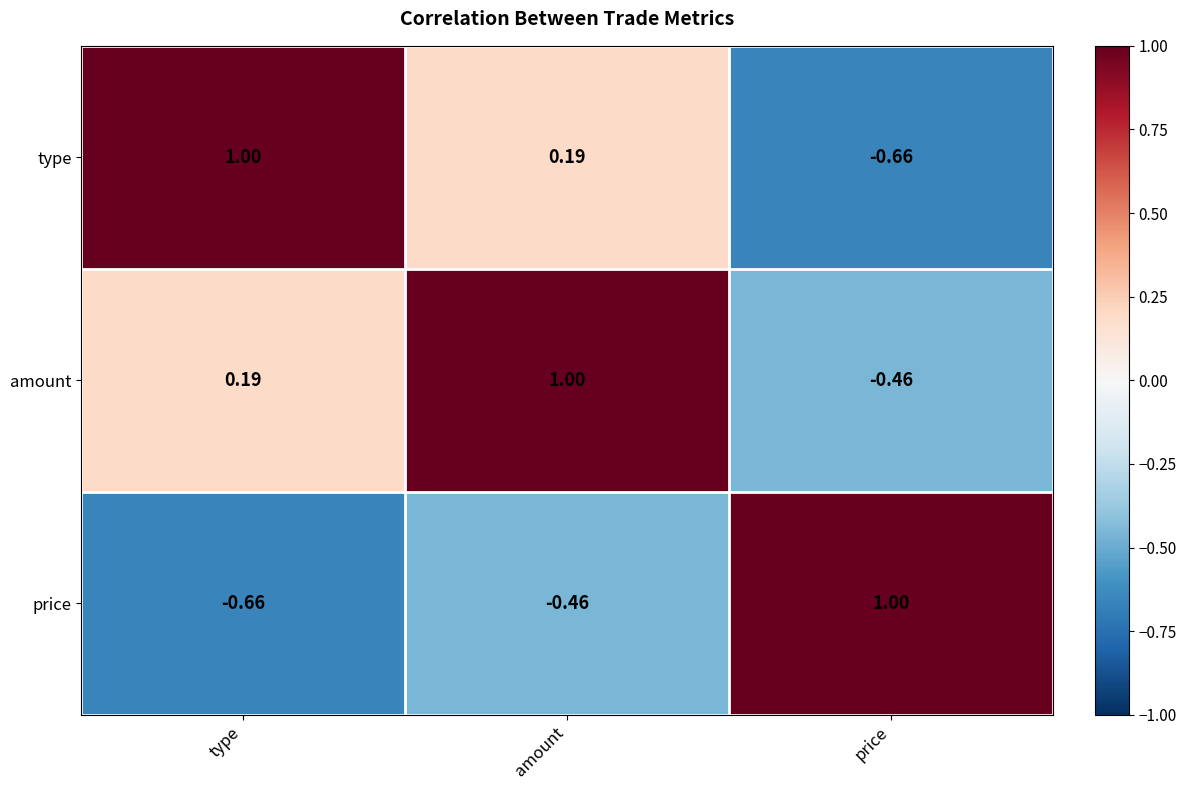

At which category is the sum across all series the highest?

amount